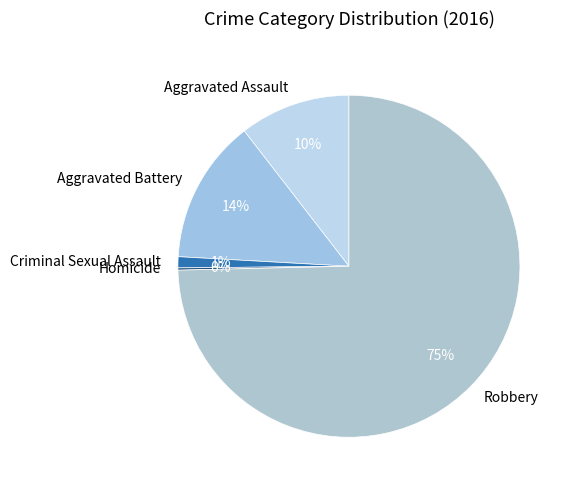

To the nearest percent, what is the difference between the Aggravated Battery and Robbery slice percentages?

61%